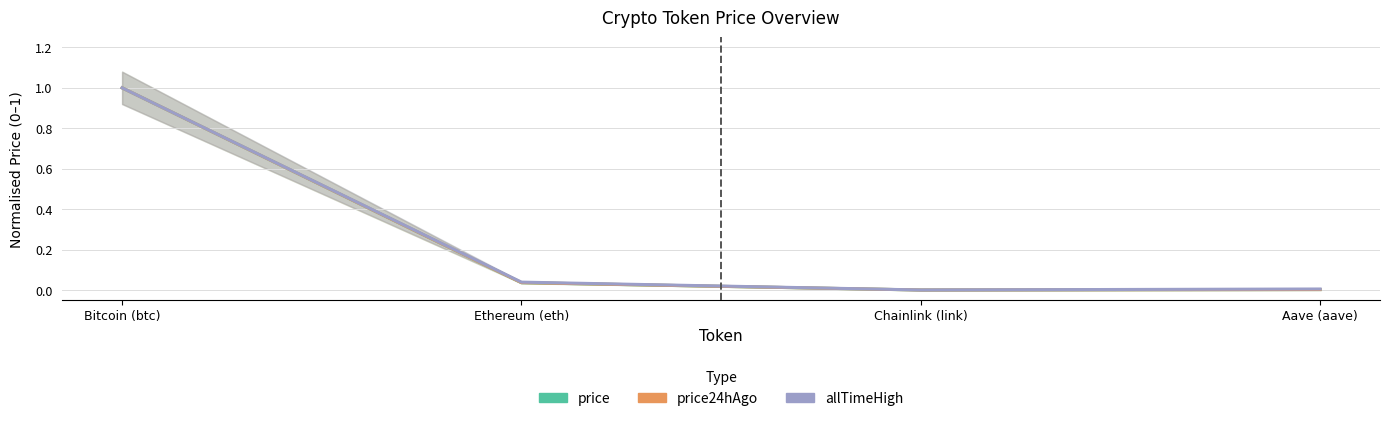

Count the number of categories in the chart.

4